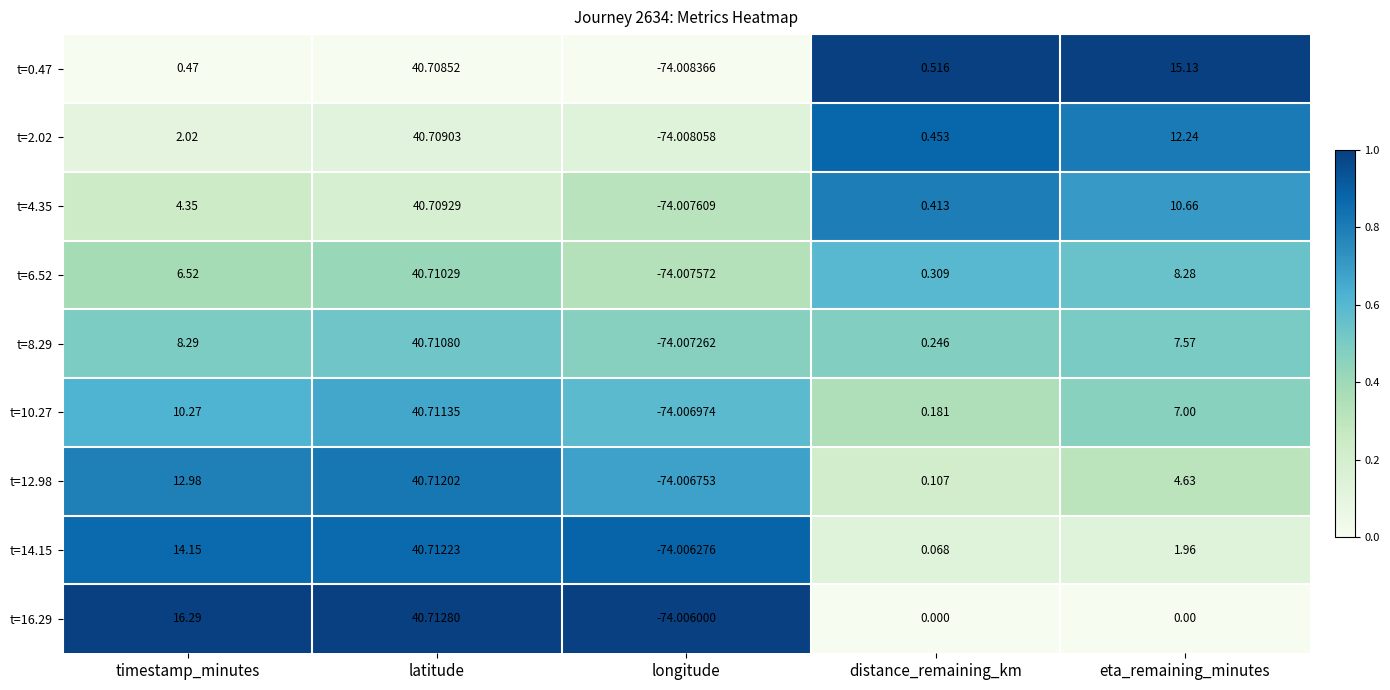

Rank the categories by t=12.98 value from highest to lowest.

latitude, timestamp_minutes, eta_remaining_minutes, distance_remaining_km, longitude